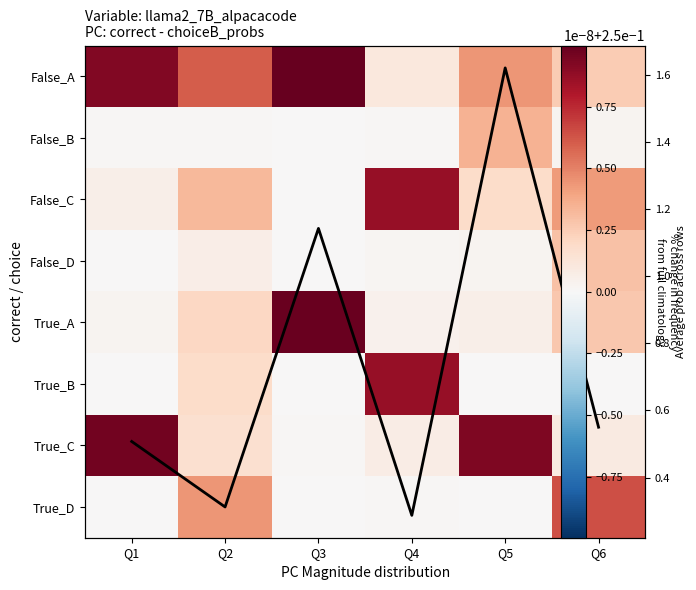

Between Q4 and Q5, which series saw the biggest shift?

True_B